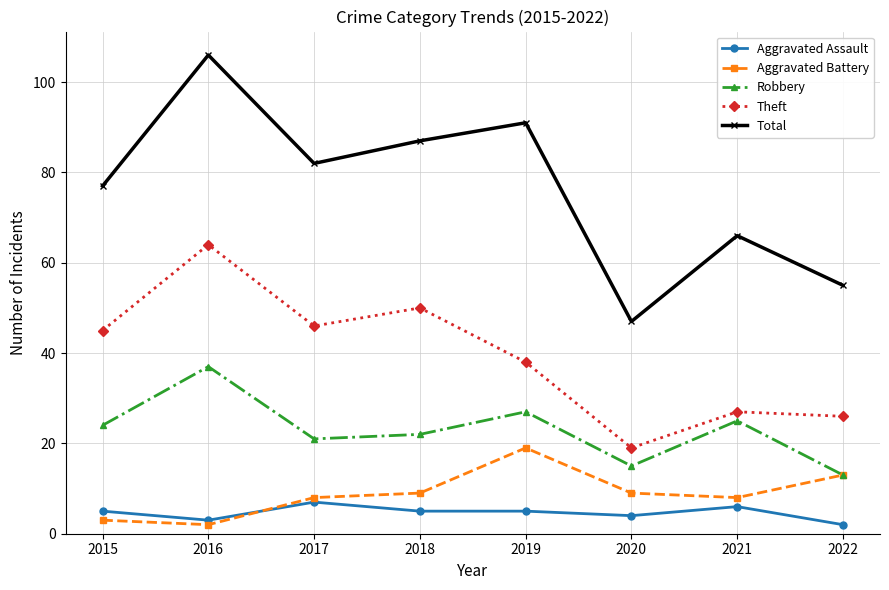

The Theft series shows 19 at 2020. True or false?

True